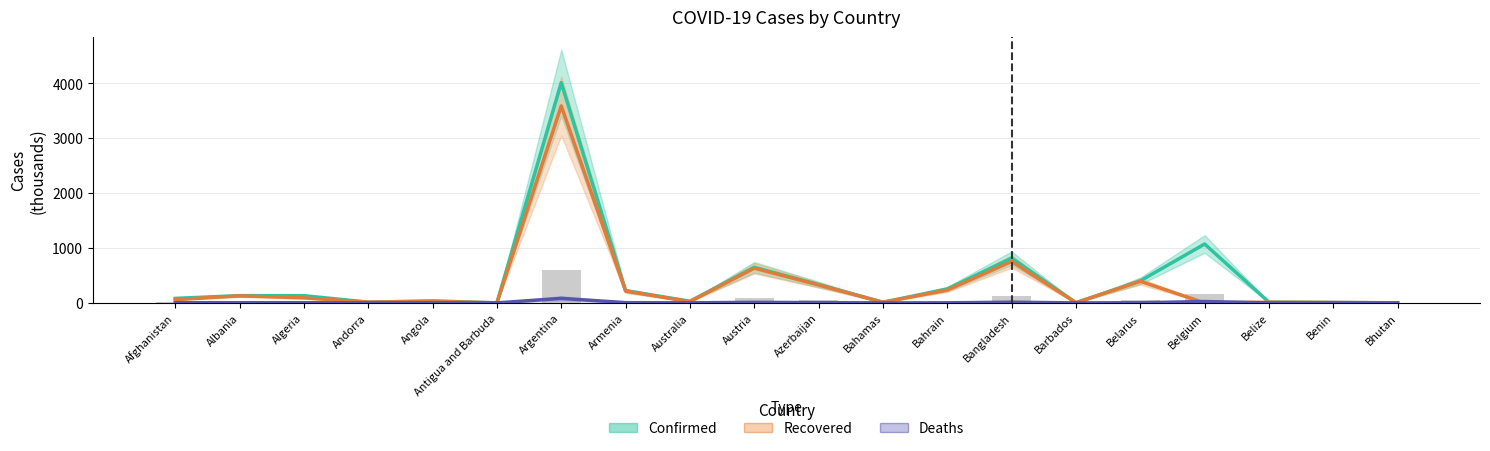

At how many categories does at least one series exceed 1192?

1